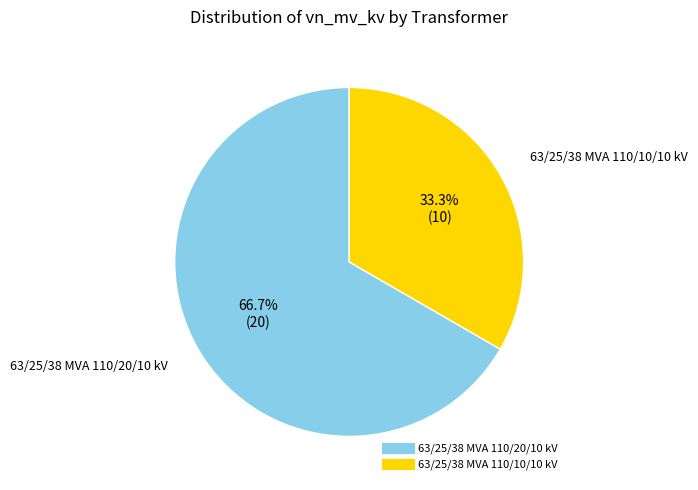

Does any single category account for the majority?

Yes